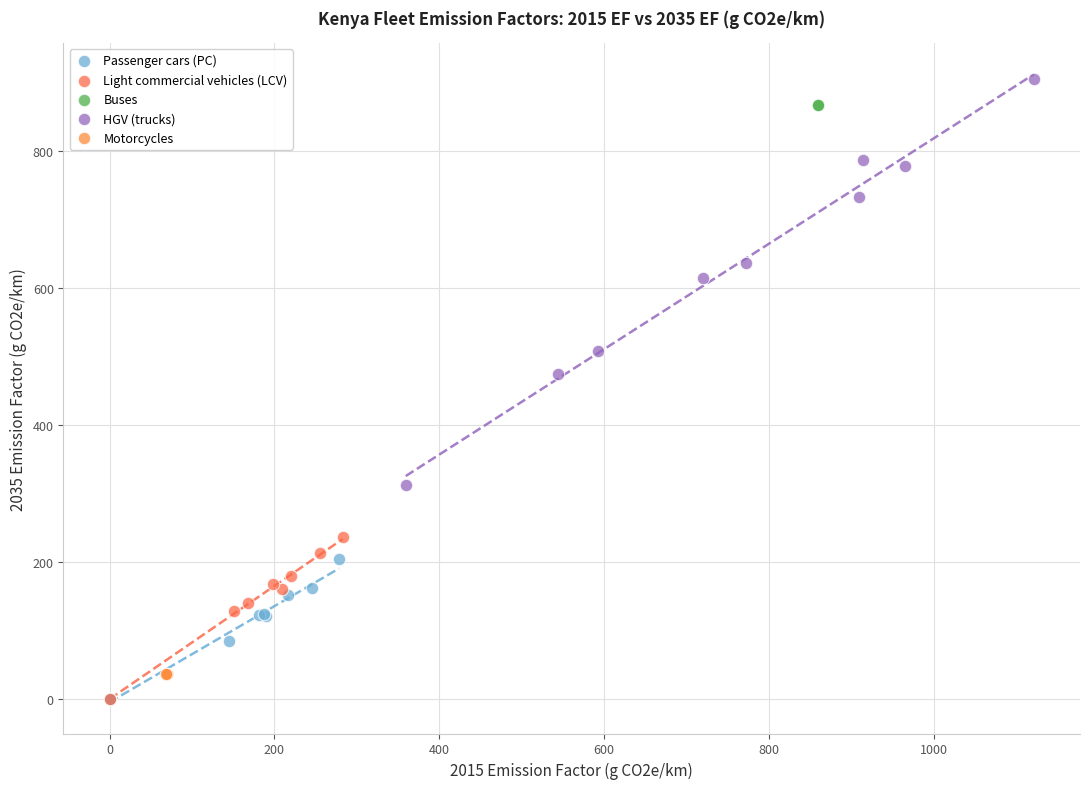

What are all the series names shown in the legend?

Passenger cars (PC), Light commercial vehicles (LCV), Buses, HGV (trucks), Motorcycles